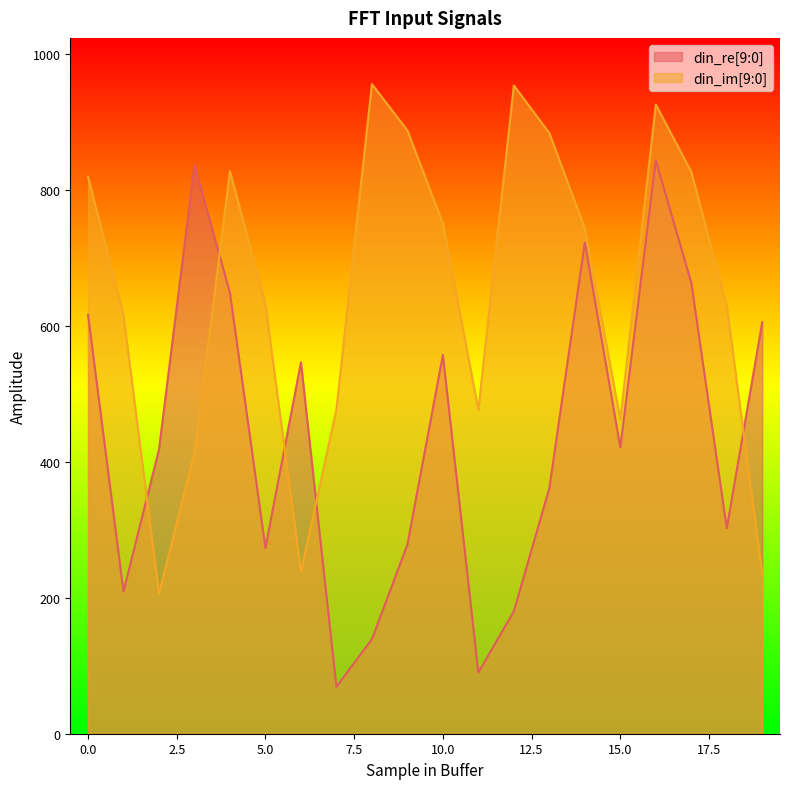

What is the highest value of the din_im[9:0] series?

955